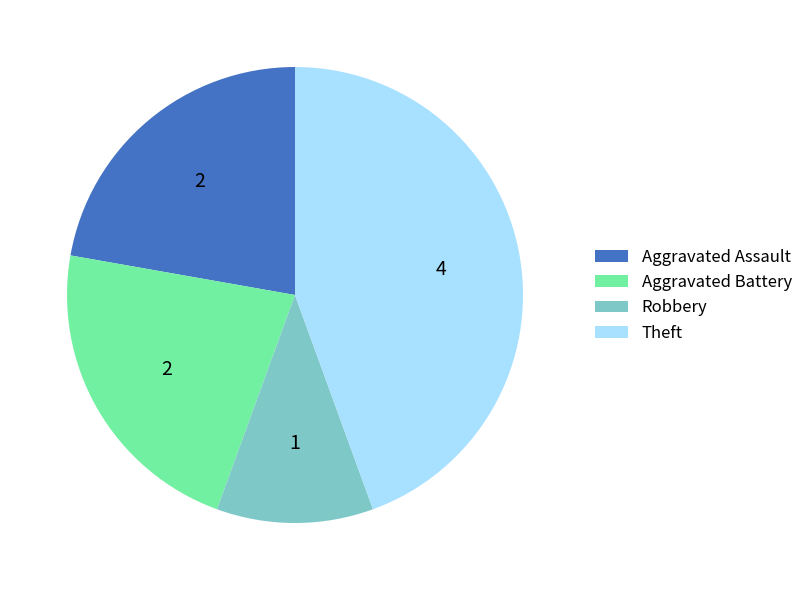

The Theft slice represents 52% of the pie. True or false?

False